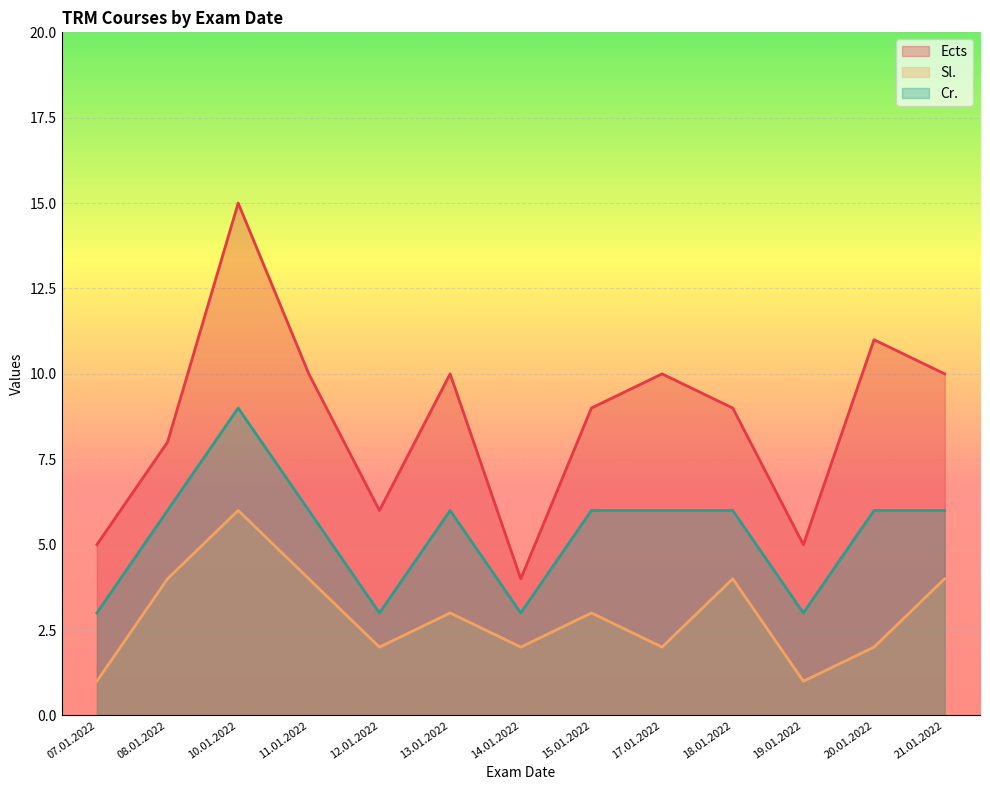

Between 13.01.2022 and 19.01.2022, which is larger?

13.01.2022